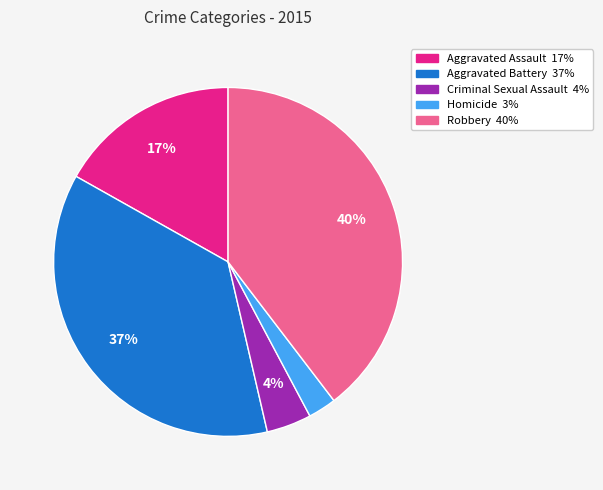

To the nearest percent, what percentage of the pie is Criminal Sexual Assault?

4%